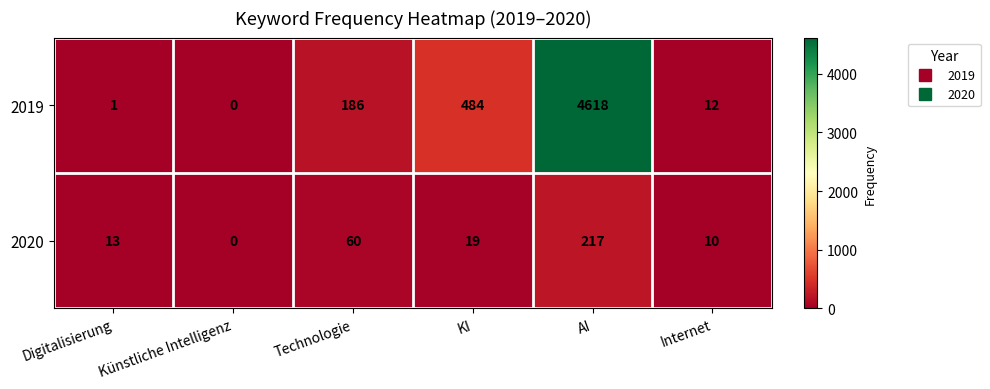

Rank the series by their average value, from lowest to highest.

2020, 2019